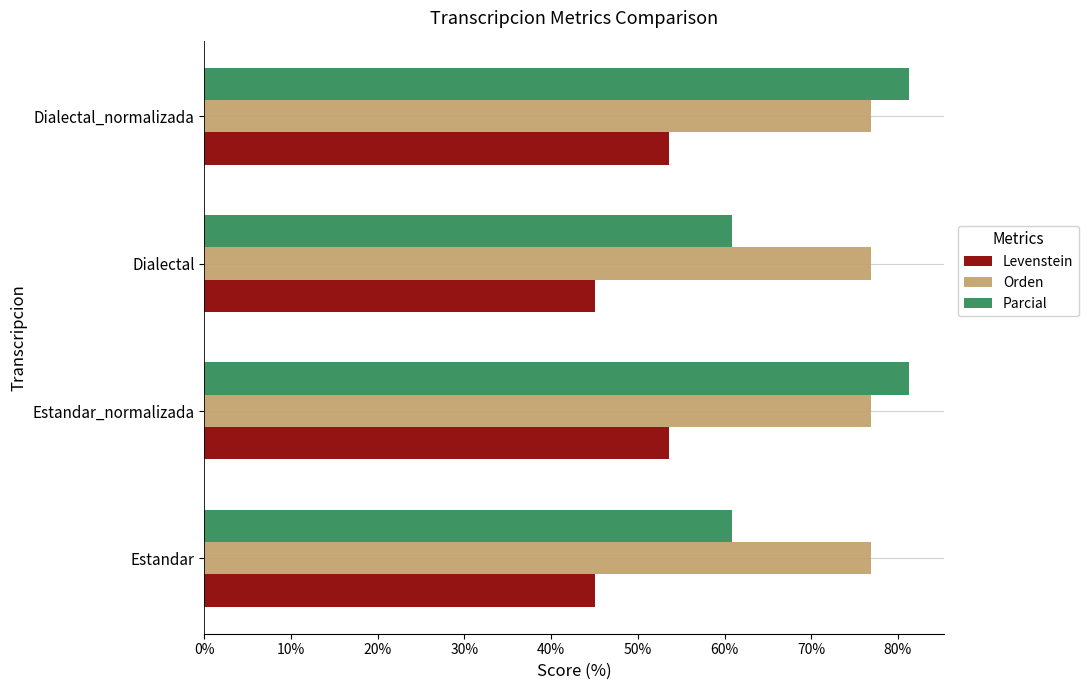

At how many categories does at least one series exceed 64?

4